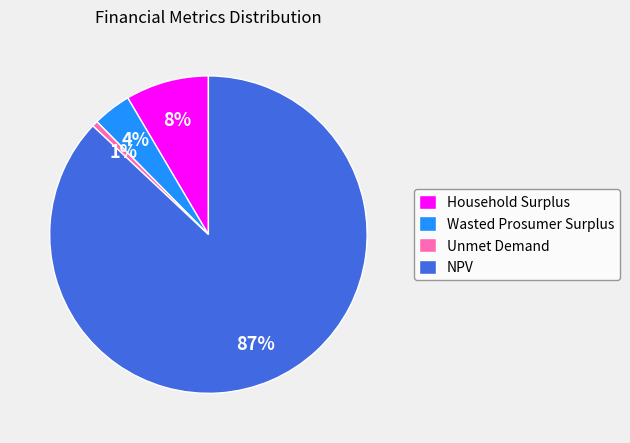

How many slices are in this pie chart?

4